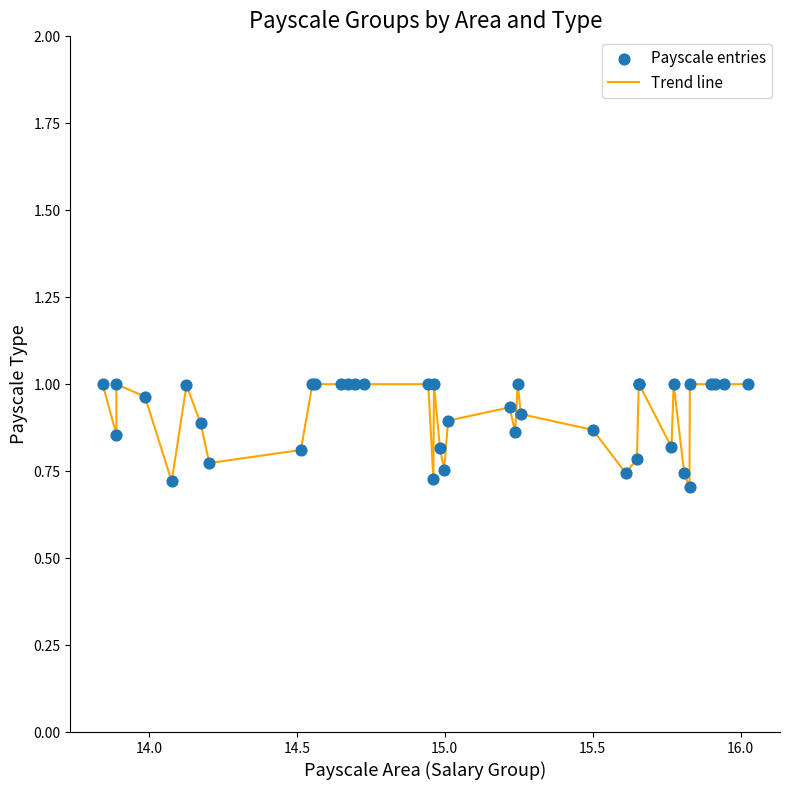

Is this an area chart (filled region under the line)?

No